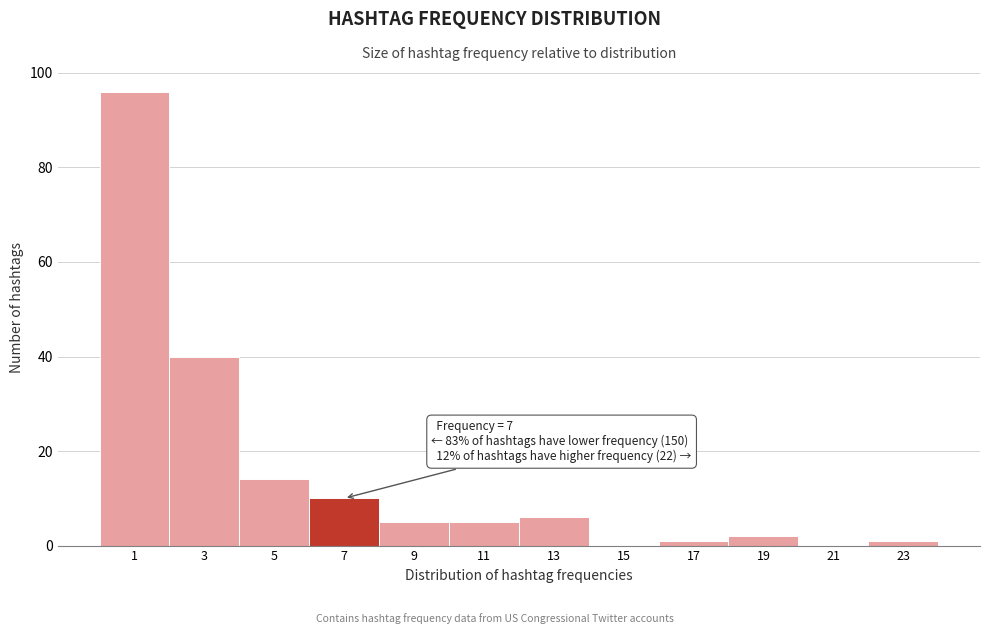

Reading right to left, extract all data points from this chart.

23=1	21=0	19=2	17=1	15=0	13=6	11=5	9=5	7=10	5=14	3=40	1=96